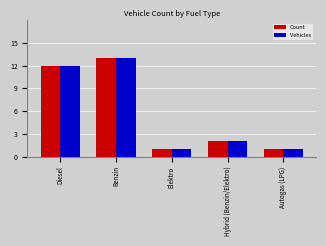

What is the value of the Vehicles bar at the 4th from the left?

2